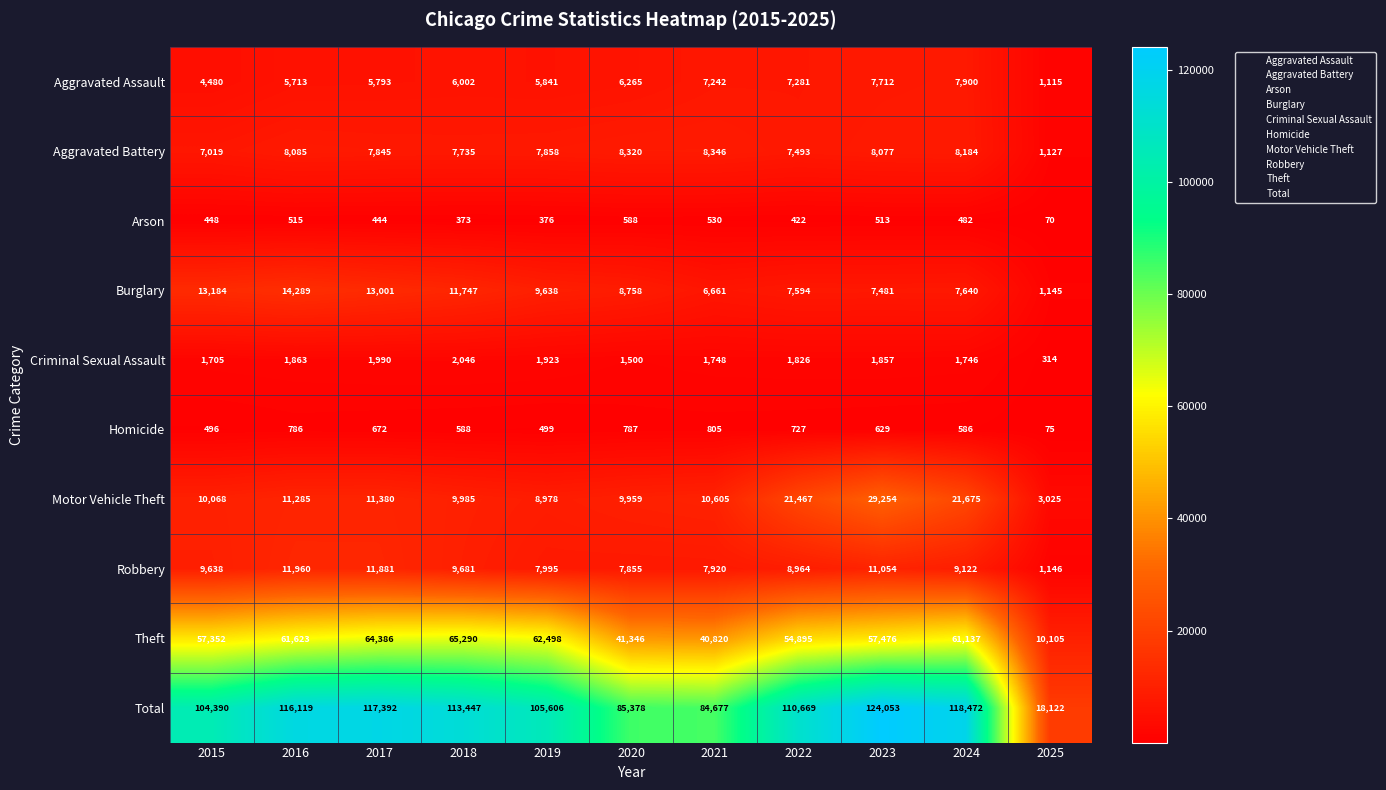

At which category does the chart reach its minimum across all series?

2025